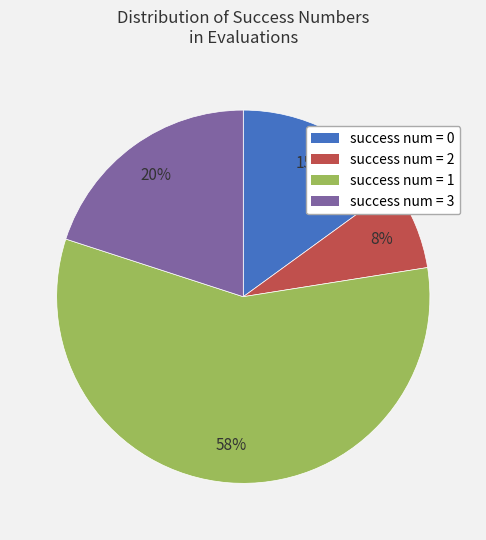

To the nearest percent, what is the average slice percentage?

25%